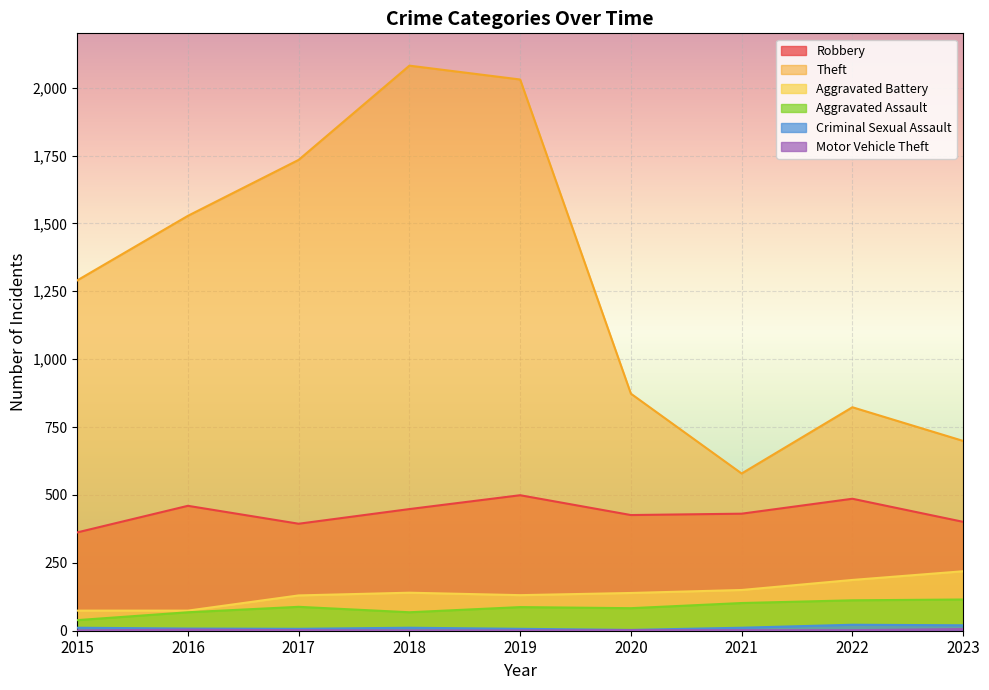

At which label does Theft reach its peak?

2018